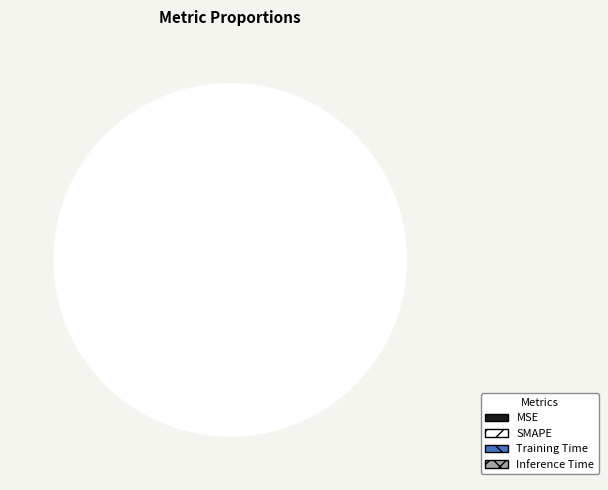

Which slice is the largest?

SMAPE